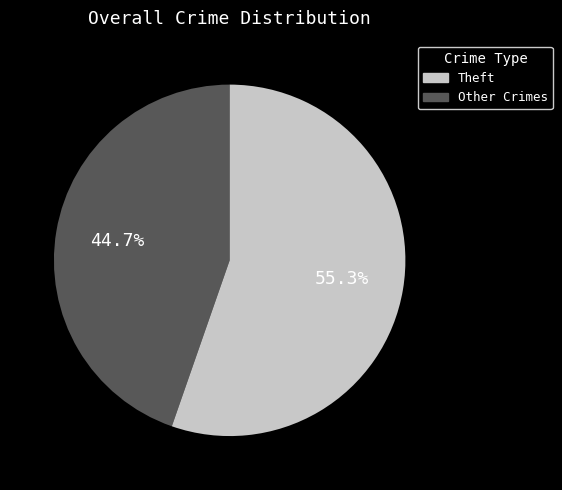

Is there a majority slice in this chart?

Yes